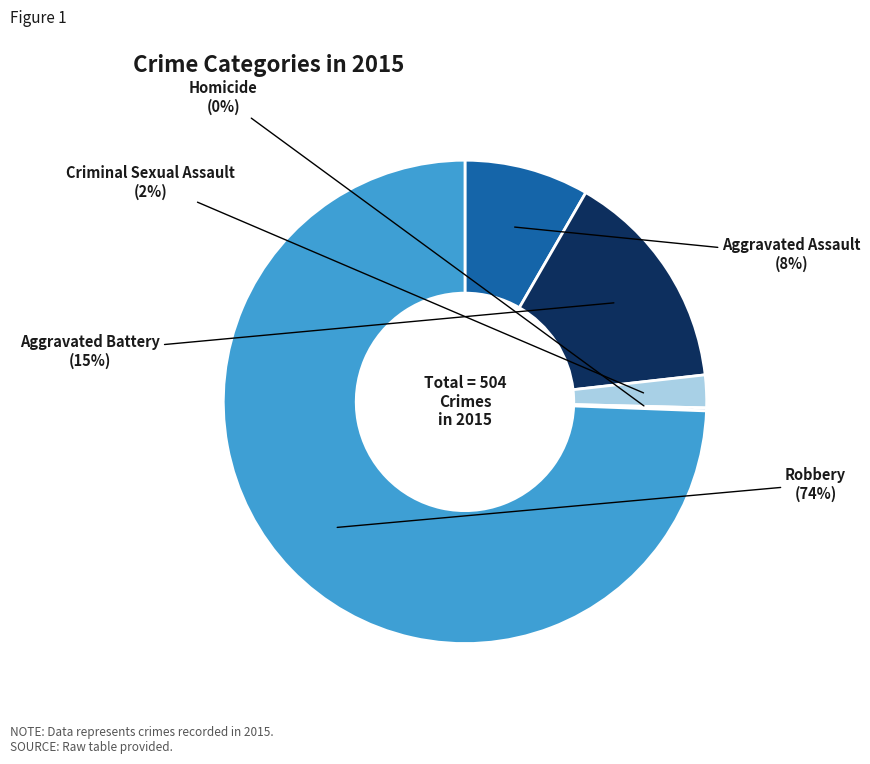

Is there any slice that represents more than half of the pie?

Yes